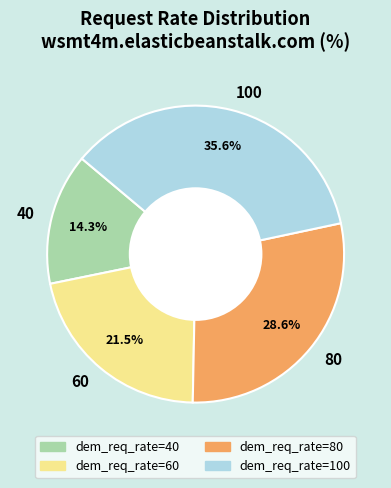

How many slices are in this pie chart?

4